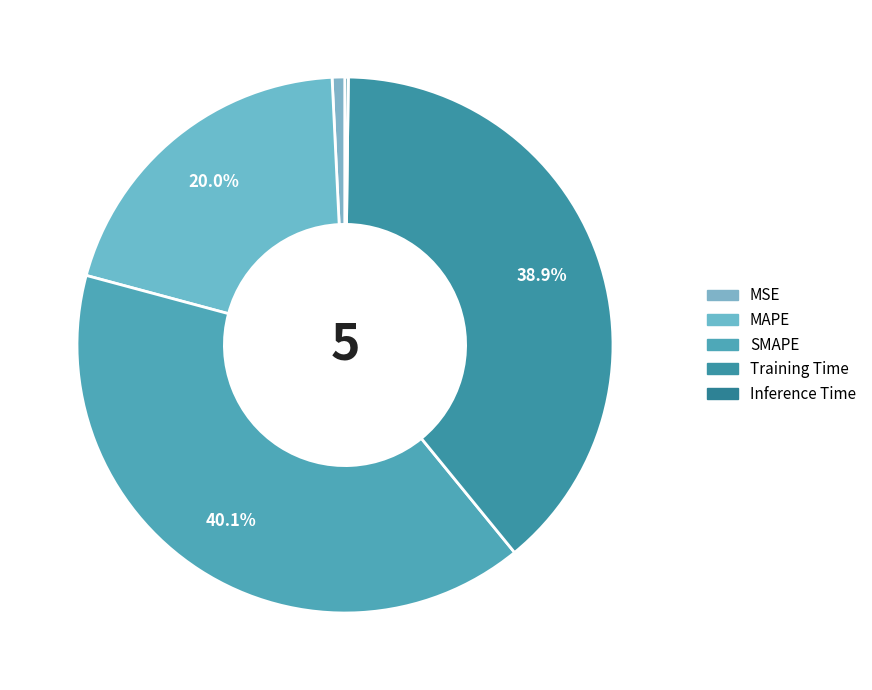

Is there any slice that represents more than half of the pie?

No